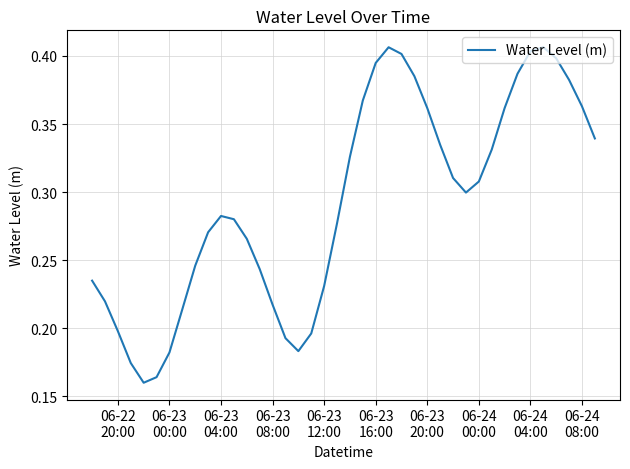

How many lines are shown in the chart?

1